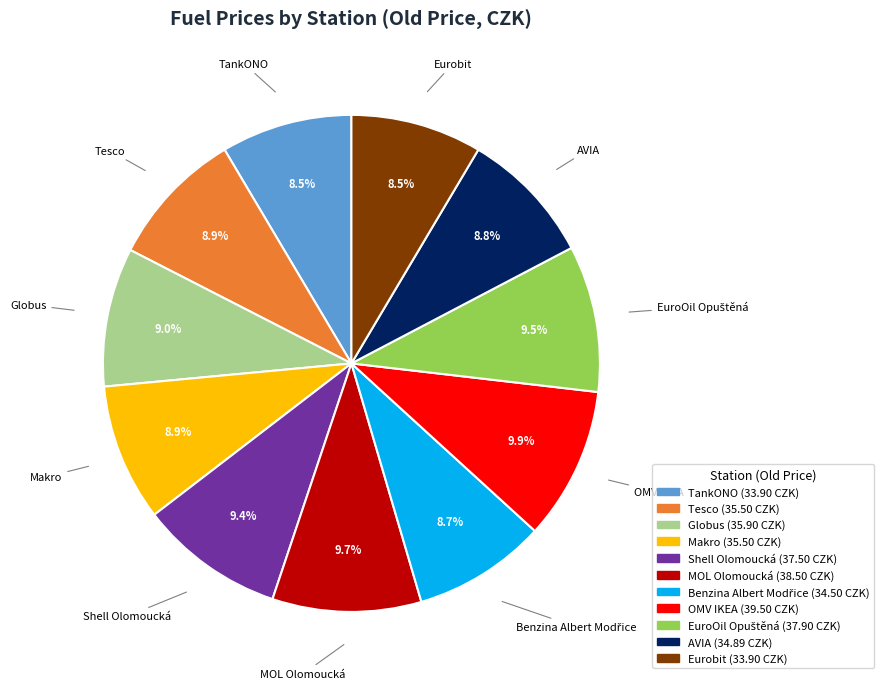

The Tesco slice represents 20% of the pie. True or false?

False